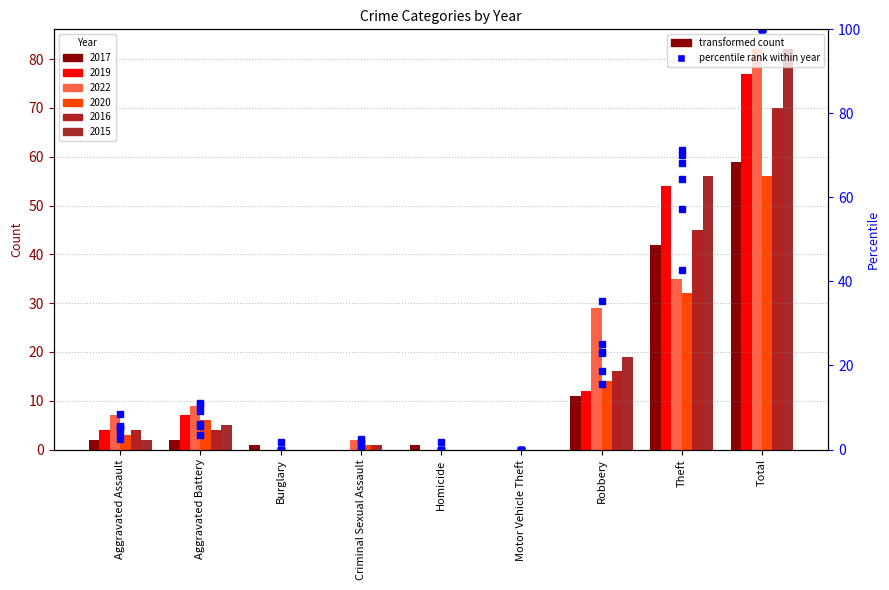

Which label corresponds to the largest value in the chart?

Total